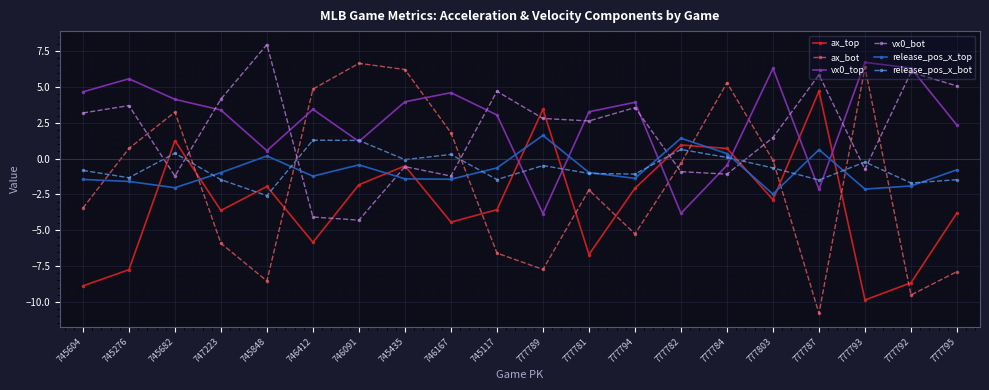

What are all the series names shown in the legend?

ax_top, ax_bot, vx0_top, vx0_bot, release_pos_x_top, release_pos_x_bot